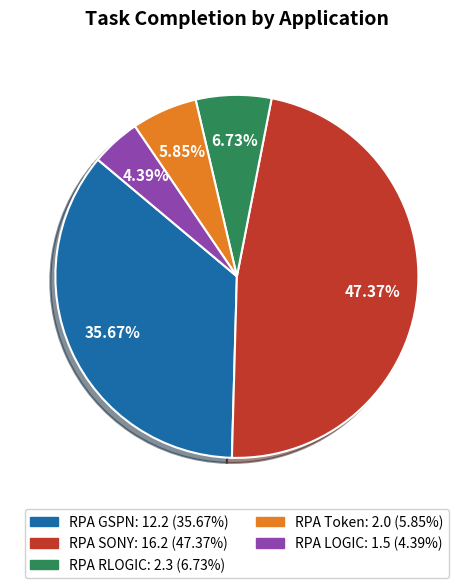

What percentage is NOT represented by RPA Token?

94.2%